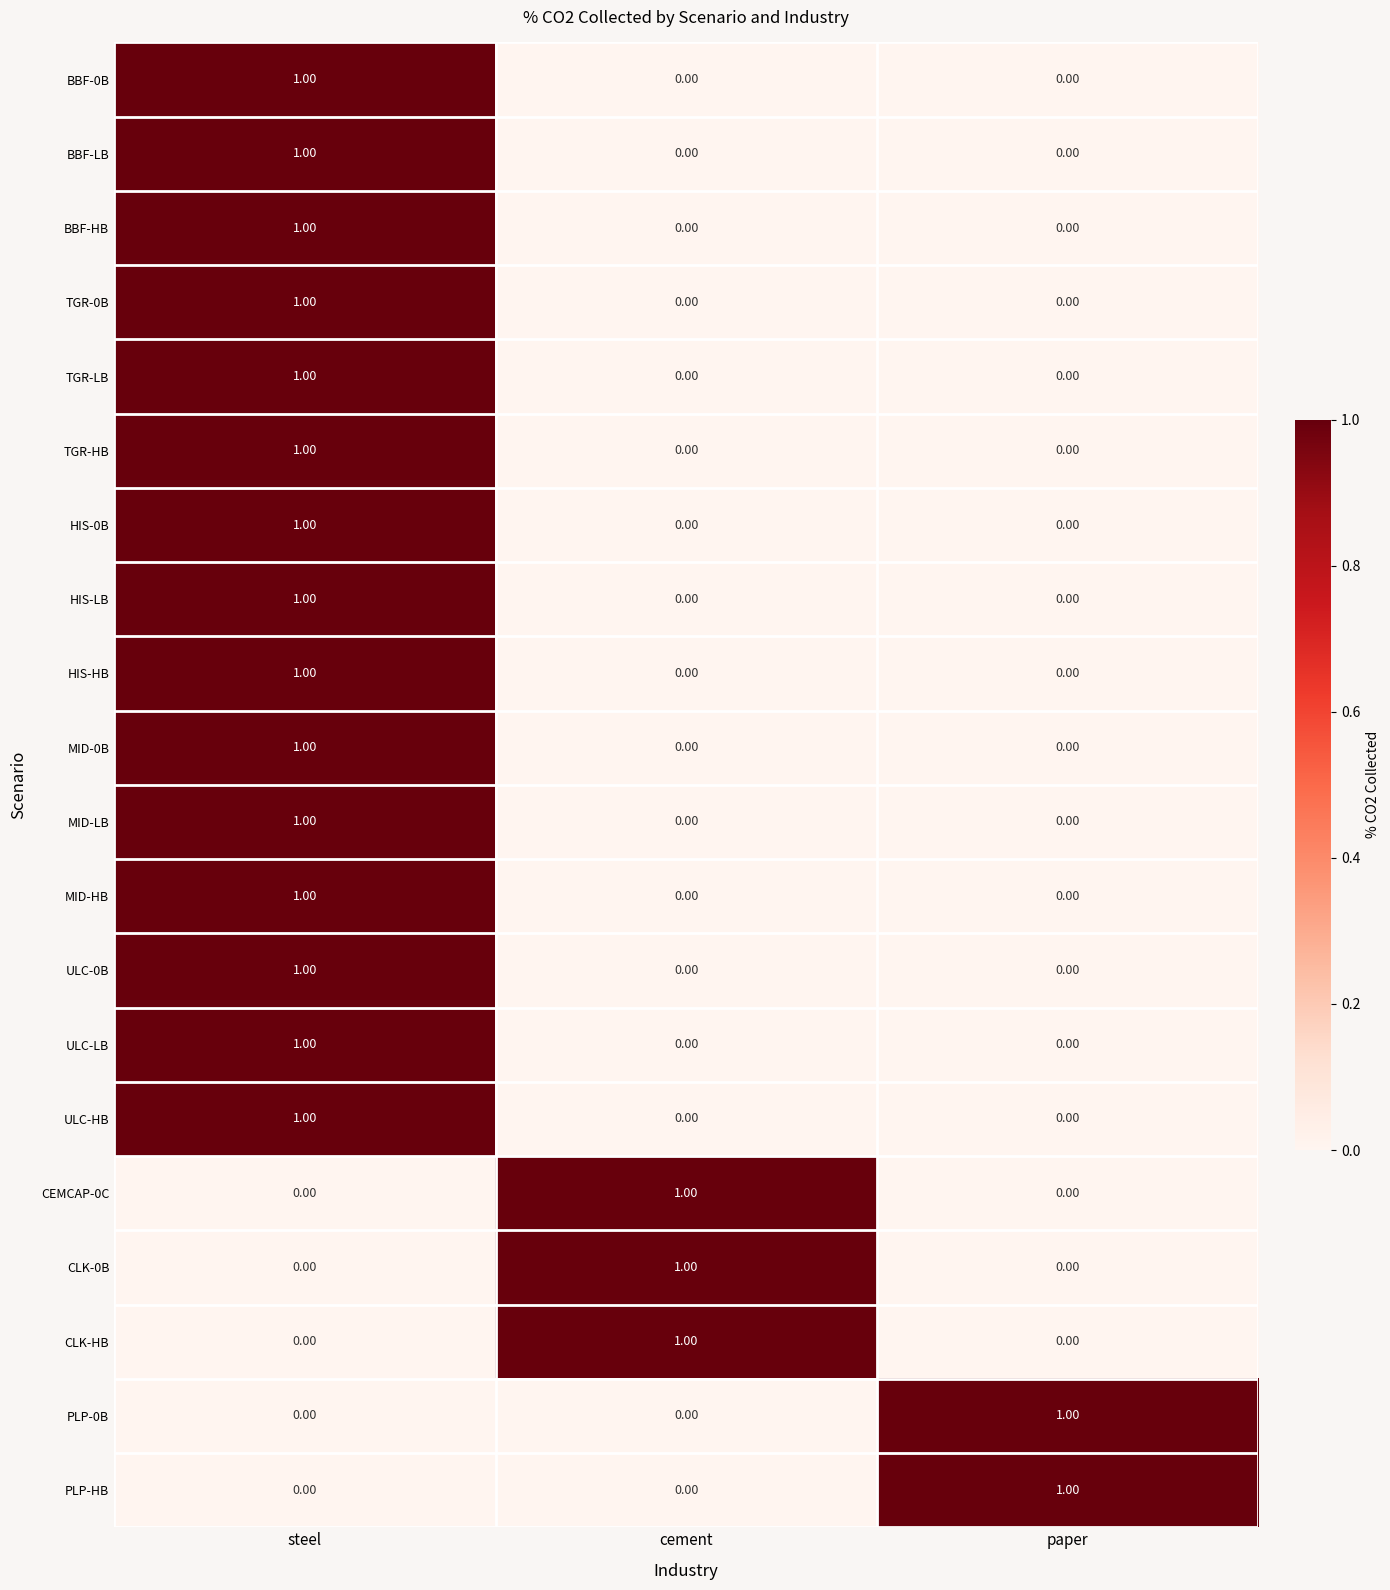

How many series are shown in this chart?

20